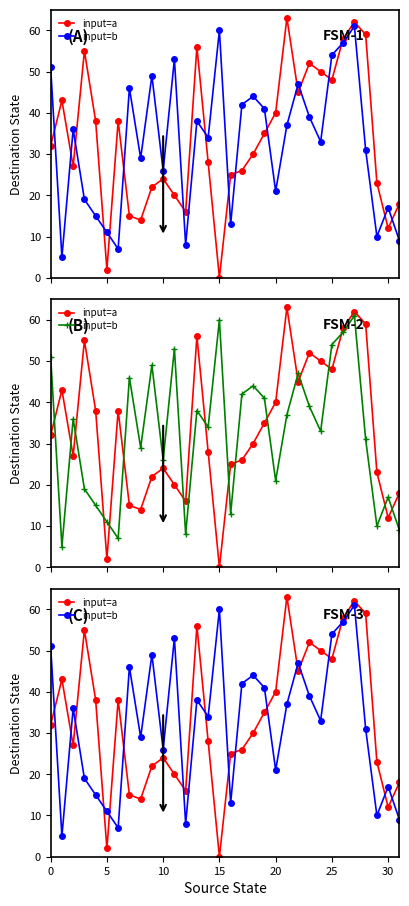

At which category is the sum across all series the highest?

27